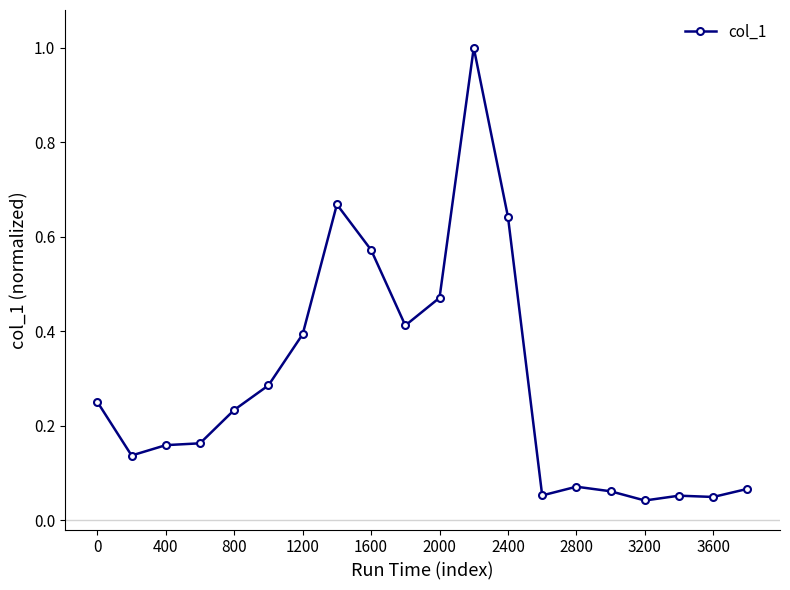

True or false: there are more than 2 points higher than both neighbors.

True